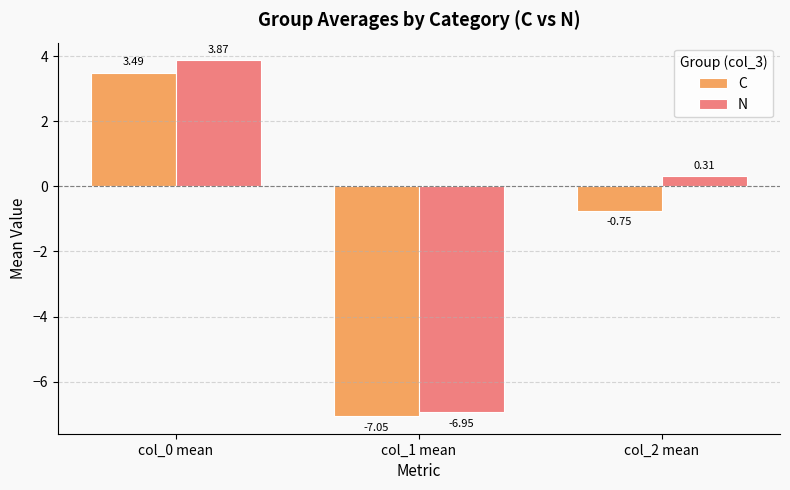

Is the value of C at col_0 mean greater than the value of N at col_1 mean?

Yes